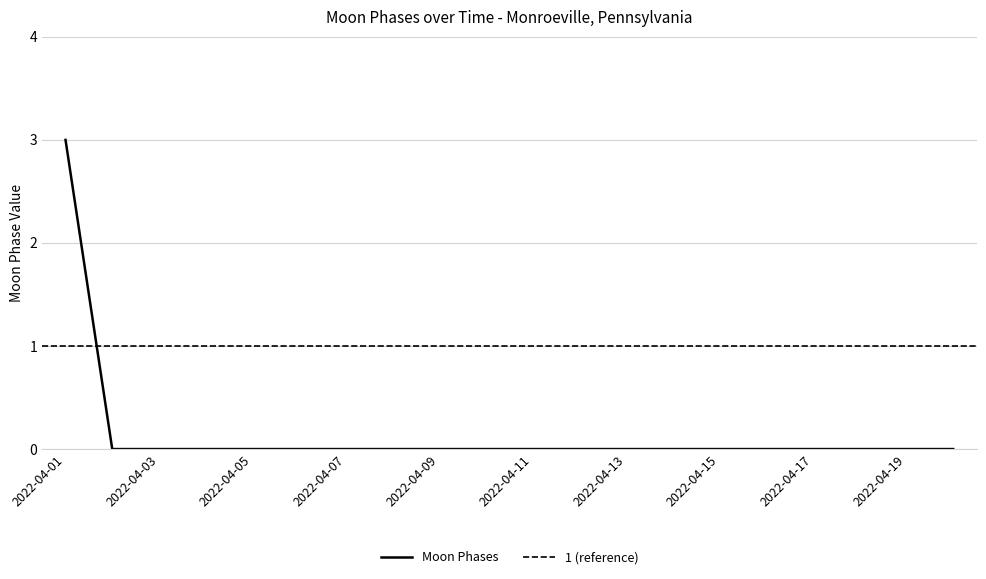

Reading left to right, extract all data points from this chart.

2022-04-01=3	2022-04-02=0	2022-04-03=0	2022-04-04=0	2022-04-05=0	2022-04-06=0	2022-04-07=0	2022-04-08=0	2022-04-09=0	2022-04-10=0	2022-04-11=0	2022-04-12=0	2022-04-13=0	2022-04-14=0	2022-04-15=0	2022-04-16=0	2022-04-17=0	2022-04-18=0	2022-04-19=0	2022-04-20=0